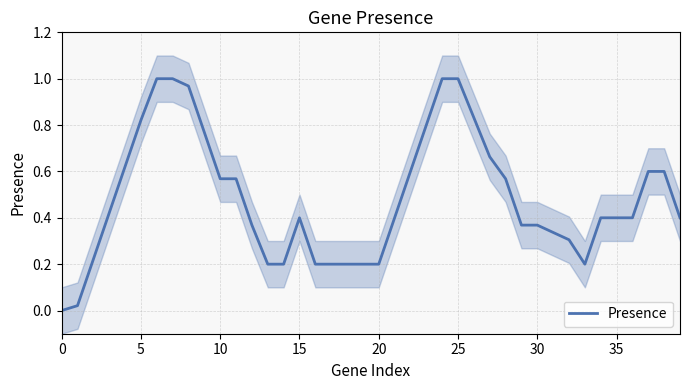

Is it true that the value at 25 is 1.0?

True